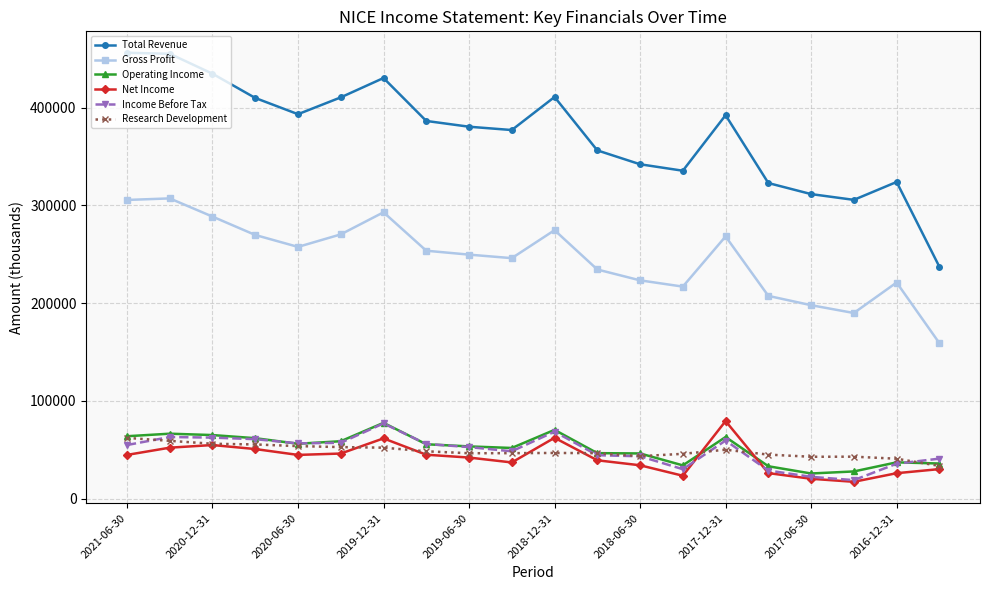

Which series has the widest spread of values?

Total Revenue